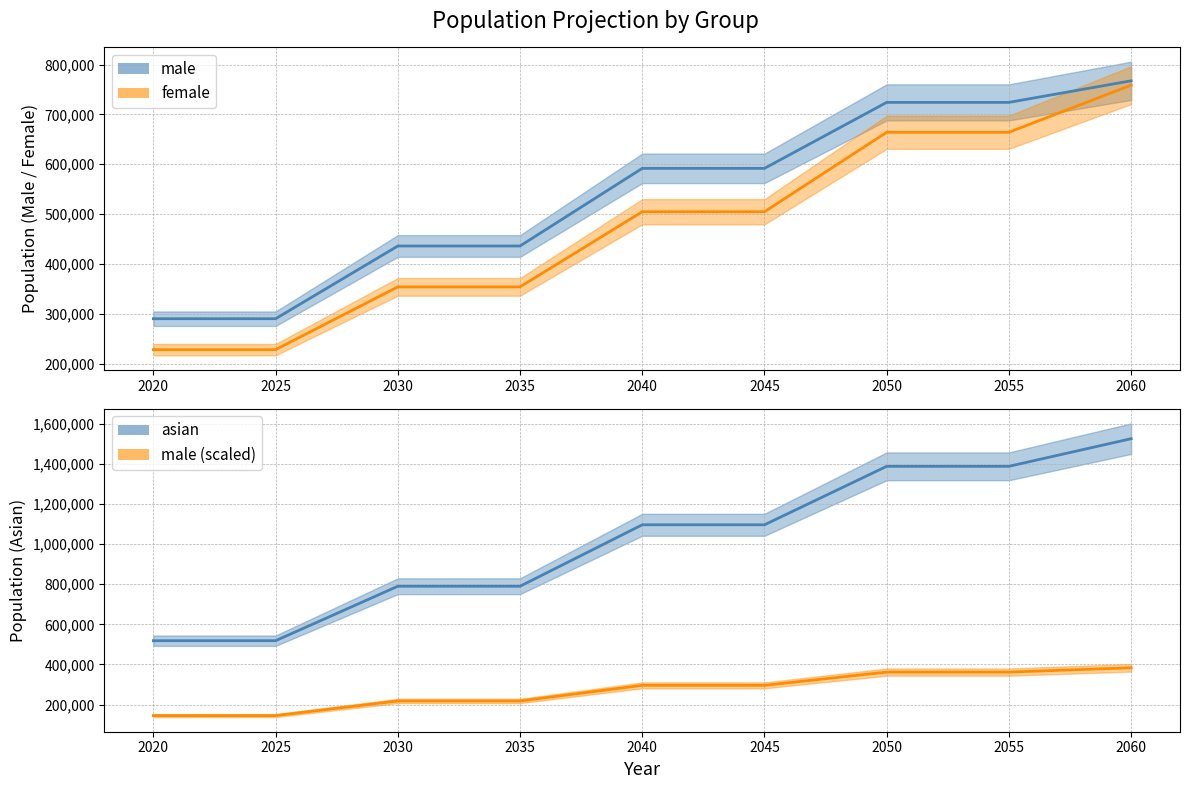

How many data points in asian are above 1096628?

3